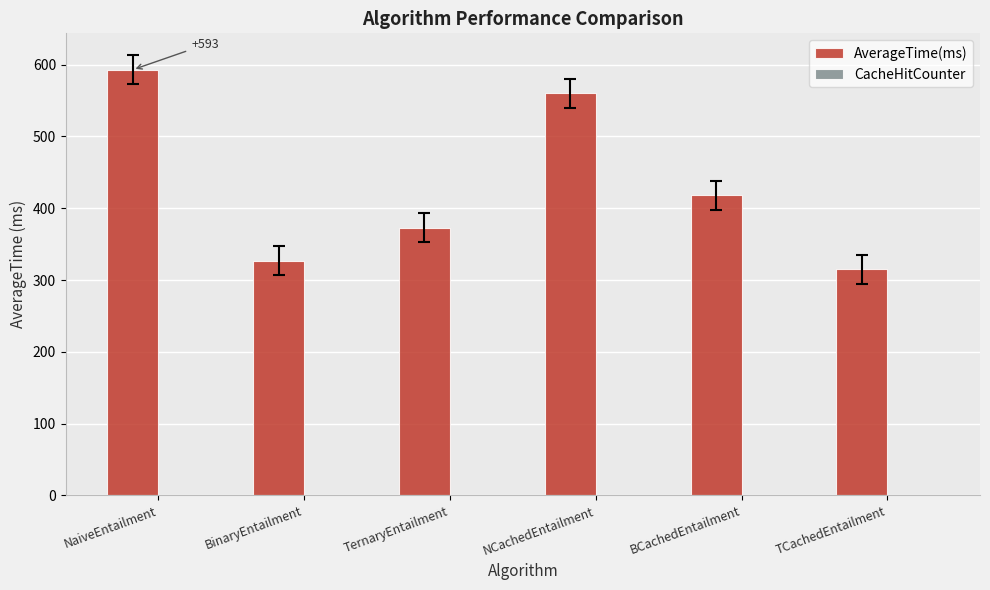

Where is the data nearest to the value 454?

BCachedEntailment